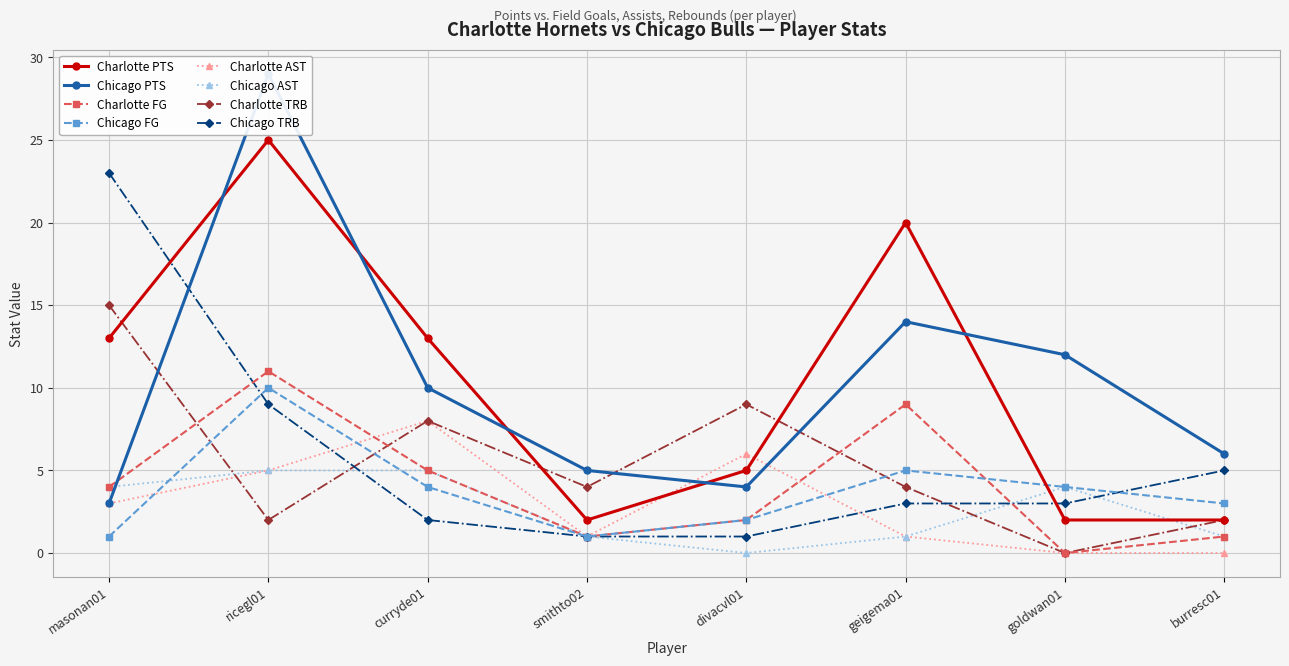

What is the maximum value for Chicago TRB?

23